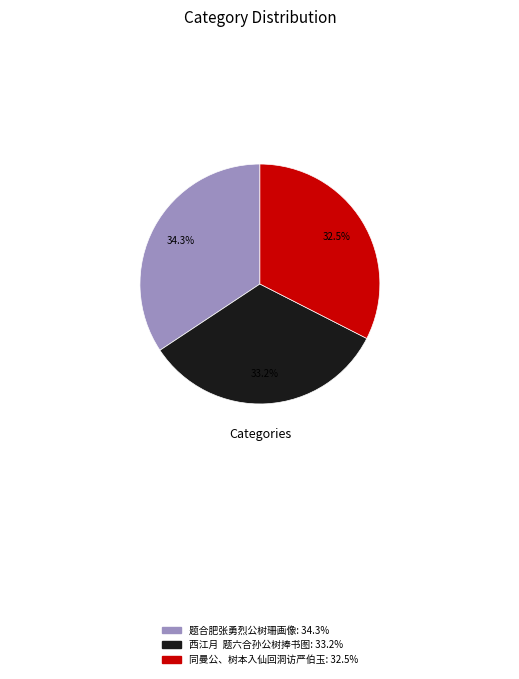

What is the ratio of the value at 同曼公、树本入仙回洞访严伯玉 to the value at 西江月 题六合孙公树捧书图?

1.0